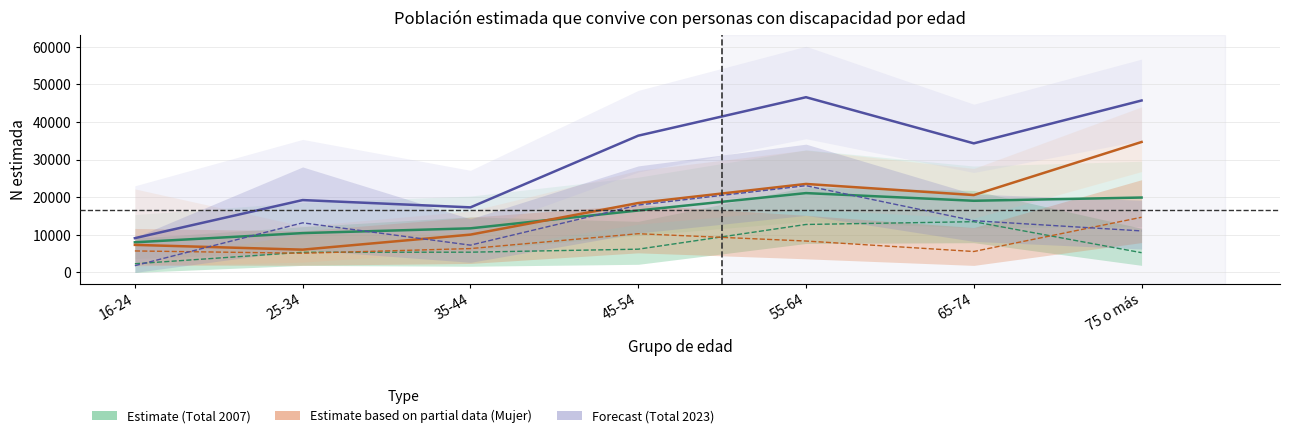

How many interior local valleys does the Forecast (Total 2023) series have?

2